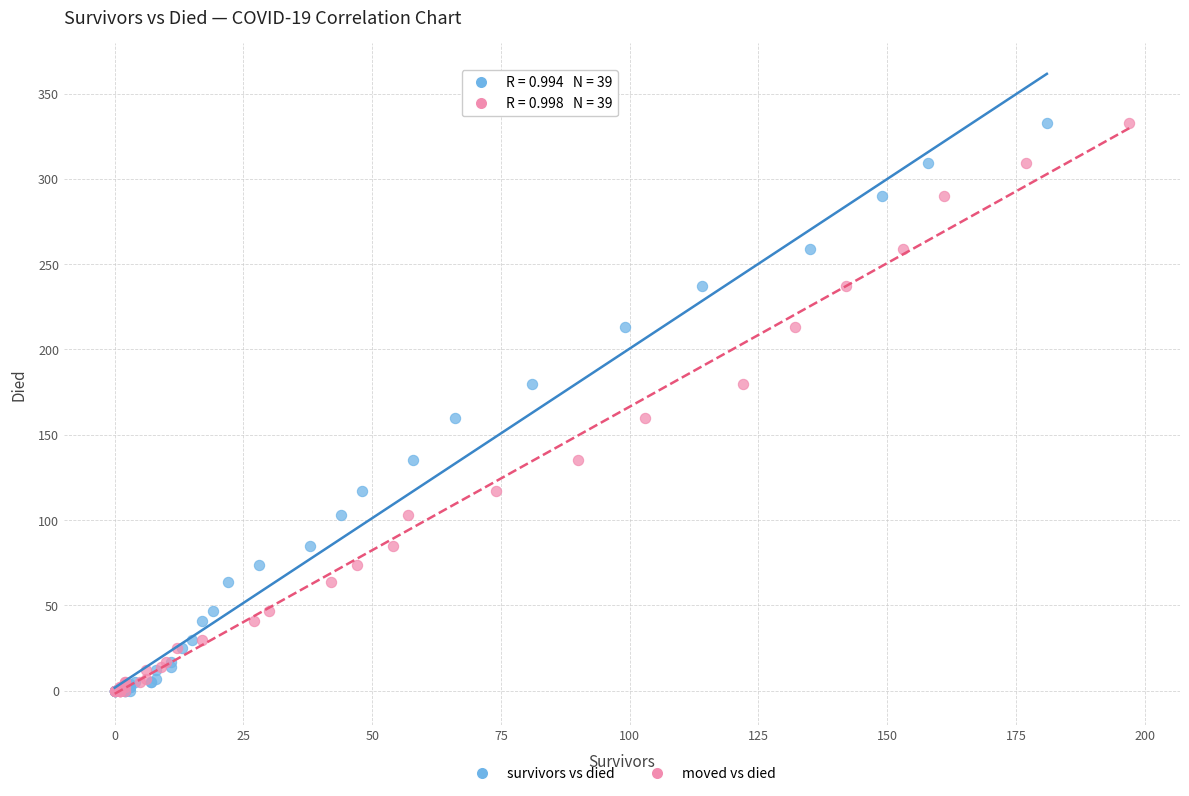

What are all the series names shown in the legend?

survivors vs died, moved vs died